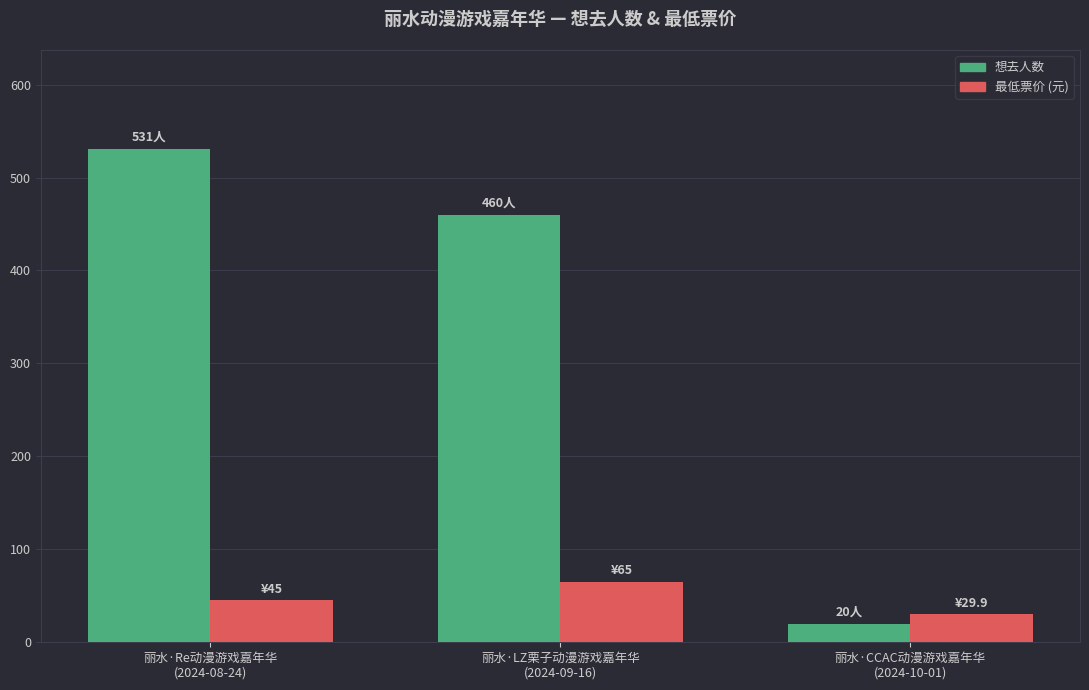

Which series has the widest spread of values?

想去人数